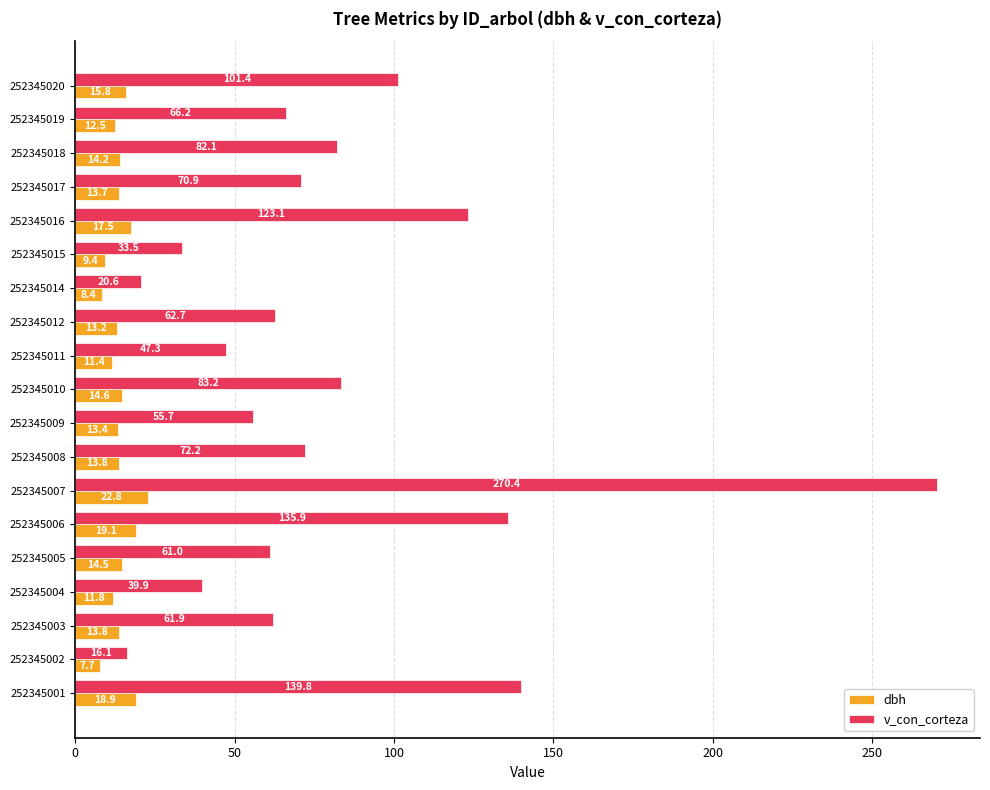

Rank the series by their maximum value, from lowest to highest.

dbh, v_con_corteza